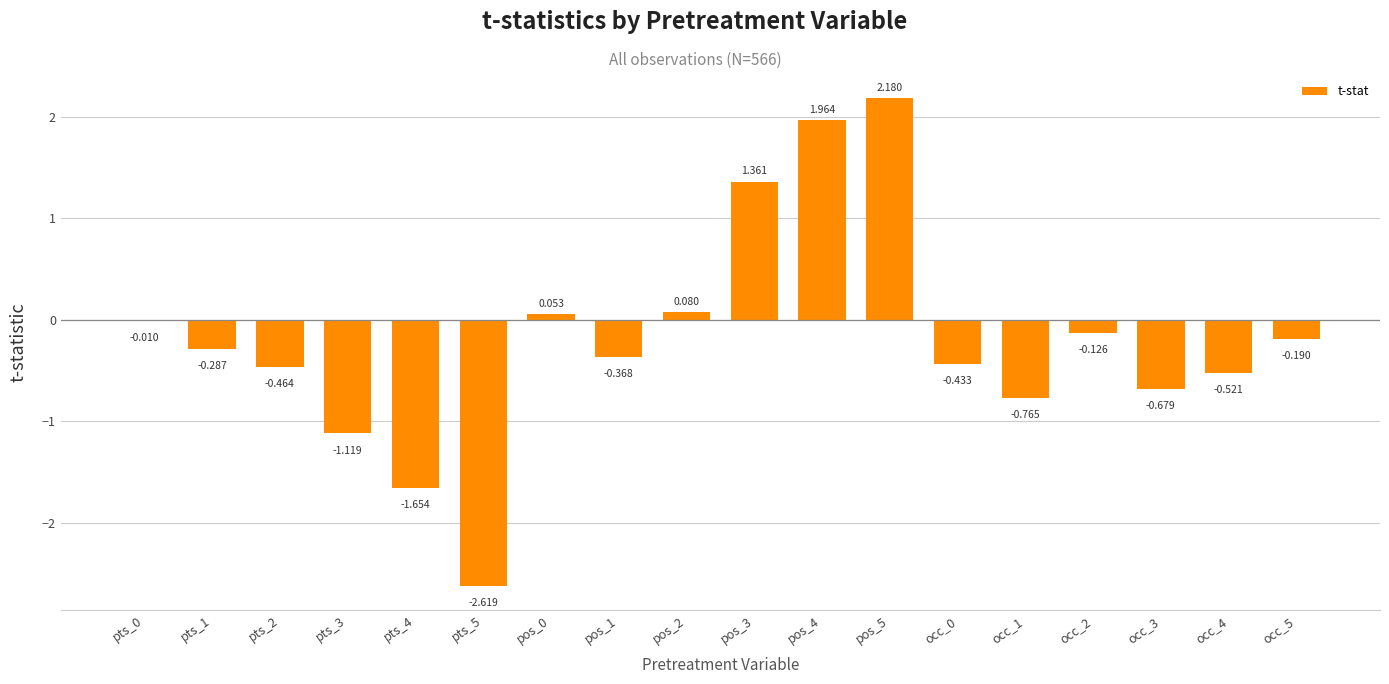

What position from the right is occ_4?

2